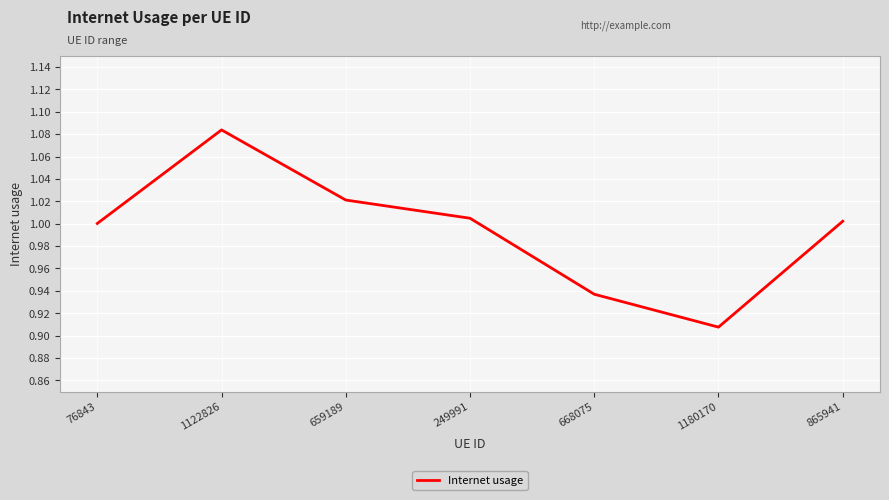

What position from the left is 249991?

4